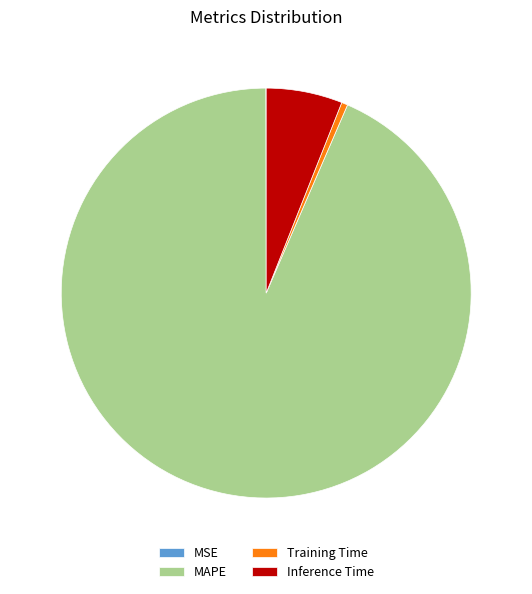

Which slice is the largest?

MAPE